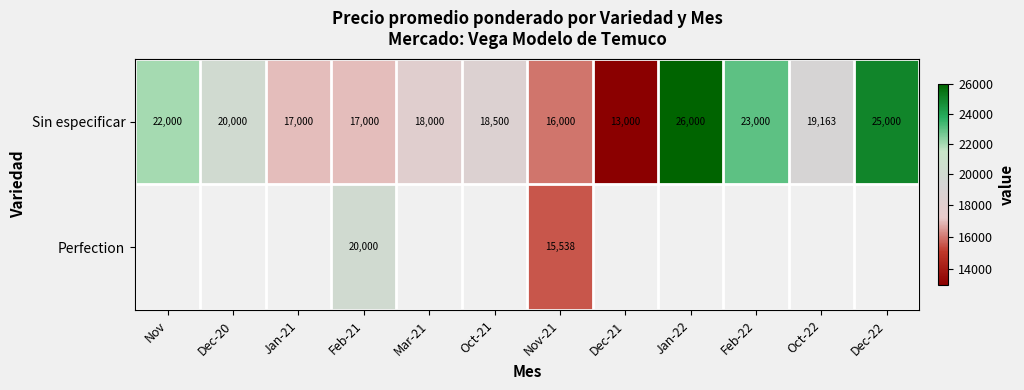

What is the difference between the highest and lowest values at Feb-21?

3000